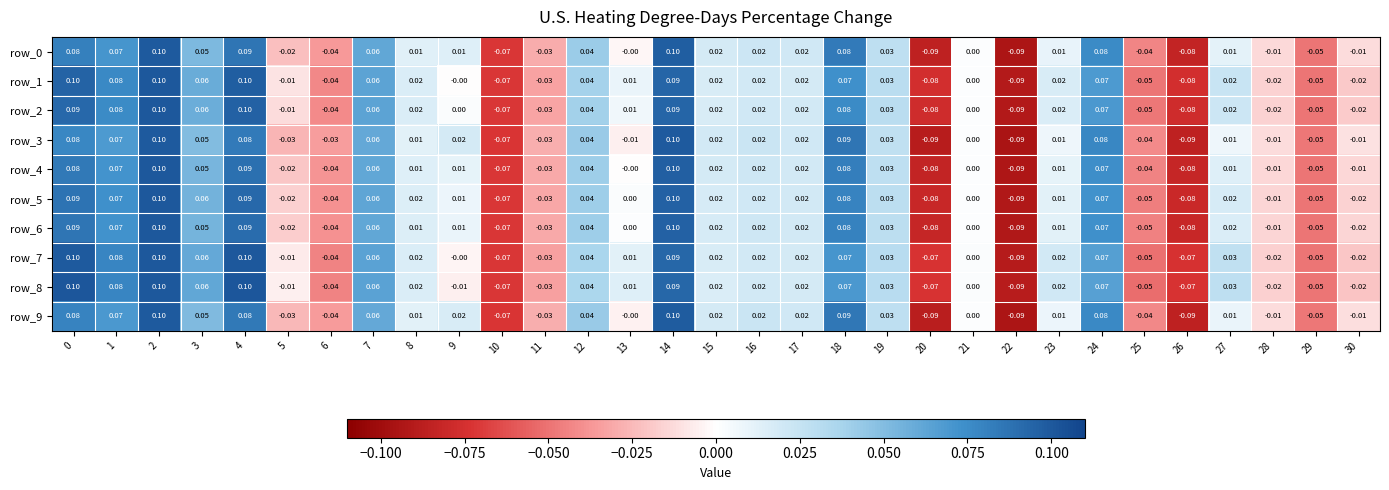

Reading left to right, extract all data points from this chart.

row_0: 0=0.1	1=0.1	2=0.1	3=0.1	4=0.1	5=-0.0	6=-0.0	7=0.1	8=0.0	9=0.0	10=-0.1	11=-0.0	12=0.0	13=-0.0	14=0.1	15=0.0	16=0.0	17=0.0	18=0.1	19=0.0	20=-0.1	21=0.0	22=-0.1	23=0.0	24=0.1	25=-0.0	26=-0.1	27=0.0	28=-0.0	29=-0.0	30=-0.0
row_1: 0=0.1	1=0.1	2=0.1	3=0.1	4=0.1	5=-0.0	6=-0.0	7=0.1	8=0.0	9=-0.0	10=-0.1	11=-0.0	12=0.0	13=0.0	14=0.1	15=0.0	16=0.0	17=0.0	18=0.1	19=0.0	20=-0.1	21=0.0	22=-0.1	23=0.0	24=0.1	25=-0.0	26=-0.1	27=0.0	28=-0.0	29=-0.0	30=-0.0
row_2: 0=0.1	1=0.1	2=0.1	3=0.1	4=0.1	5=-0.0	6=-0.0	7=0.1	8=0.0	9=0.0	10=-0.1	11=-0.0	12=0.0	13=0.0	14=0.1	15=0.0	16=0.0	17=0.0	18=0.1	19=0.0	20=-0.1	21=0.0	22=-0.1	23=0.0	24=0.1	25=-0.0	26=-0.1	27=0.0	28=-0.0	29=-0.0	30=-0.0
row_3: 0=0.1	1=0.1	2=0.1	3=0.1	4=0.1	5=-0.0	6=-0.0	7=0.1	8=0.0	9=0.0	10=-0.1	11=-0.0	12=0.0	13=-0.0	14=0.1	15=0.0	16=0.0	17=0.0	18=0.1	19=0.0	20=-0.1	21=0.0	22=-0.1	23=0.0	24=0.1	25=-0.0	26=-0.1	27=0.0	28=-0.0	29=-0.0	30=-0.0
row_4: 0=0.1	1=0.1	2=0.1	3=0.1	4=0.1	5=-0.0	6=-0.0	7=0.1	8=0.0	9=0.0	10=-0.1	11=-0.0	12=0.0	13=-0.0	14=0.1	15=0.0	16=0.0	17=0.0	18=0.1	19=0.0	20=-0.1	21=0.0	22=-0.1	23=0.0	24=0.1	25=-0.0	26=-0.1	27=0.0	28=-0.0	29=-0.0	30=-0.0
row_5: 0=0.1	1=0.1	2=0.1	3=0.1	4=0.1	5=-0.0	6=-0.0	7=0.1	8=0.0	9=0.0	10=-0.1	11=-0.0	12=0.0	13=0.0	14=0.1	15=0.0	16=0.0	17=0.0	18=0.1	19=0.0	20=-0.1	21=0.0	22=-0.1	23=0.0	24=0.1	25=-0.0	26=-0.1	27=0.0	28=-0.0	29=-0.0	30=-0.0
row_6: 0=0.1	1=0.1	2=0.1	3=0.1	4=0.1	5=-0.0	6=-0.0	7=0.1	8=0.0	9=0.0	10=-0.1	11=-0.0	12=0.0	13=0.0	14=0.1	15=0.0	16=0.0	17=0.0	18=0.1	19=0.0	20=-0.1	21=0.0	22=-0.1	23=0.0	24=0.1	25=-0.0	26=-0.1	27=0.0	28=-0.0	29=-0.0	30=-0.0
row_7: 0=0.1	1=0.1	2=0.1	3=0.1	4=0.1	5=-0.0	6=-0.0	7=0.1	8=0.0	9=-0.0	10=-0.1	11=-0.0	12=0.0	13=0.0	14=0.1	15=0.0	16=0.0	17=0.0	18=0.1	19=0.0	20=-0.1	21=0.0	22=-0.1	23=0.0	24=0.1	25=-0.1	26=-0.1	27=0.0	28=-0.0	29=-0.0	30=-0.0
row_8: 0=0.1	1=0.1	2=0.1	3=0.1	4=0.1	5=-0.0	6=-0.0	7=0.1	8=0.0	9=-0.0	10=-0.1	11=-0.0	12=0.0	13=0.0	14=0.1	15=0.0	16=0.0	17=0.0	18=0.1	19=0.0	20=-0.1	21=0.0	22=-0.1	23=0.0	24=0.1	25=-0.1	26=-0.1	27=0.0	28=-0.0	29=-0.0	30=-0.0
row_9: 0=0.1	1=0.1	2=0.1	3=0.1	4=0.1	5=-0.0	6=-0.0	7=0.1	8=0.0	9=0.0	10=-0.1	11=-0.0	12=0.0	13=-0.0	14=0.1	15=0.0	16=0.0	17=0.0	18=0.1	19=0.0	20=-0.1	21=0.0	22=-0.1	23=0.0	24=0.1	25=-0.0	26=-0.1	27=0.0	28=-0.0	29=-0.0	30=-0.0